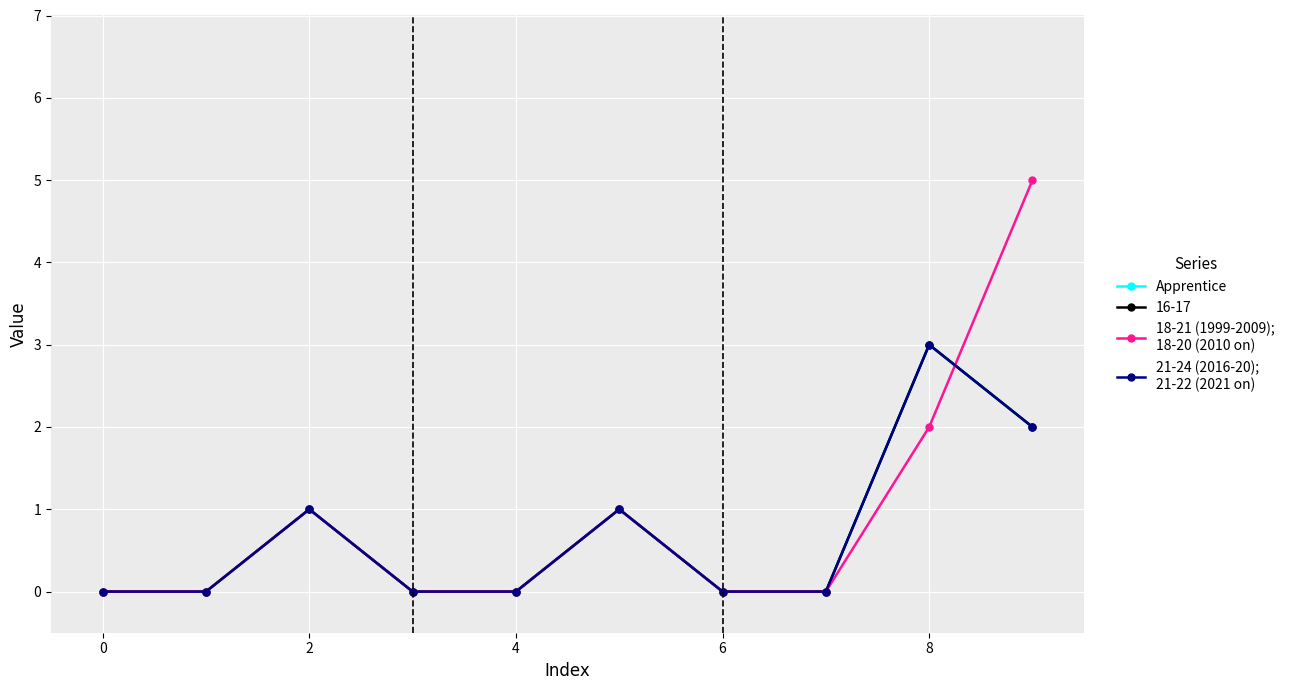

Is this an area chart (filled region under the line)?

No